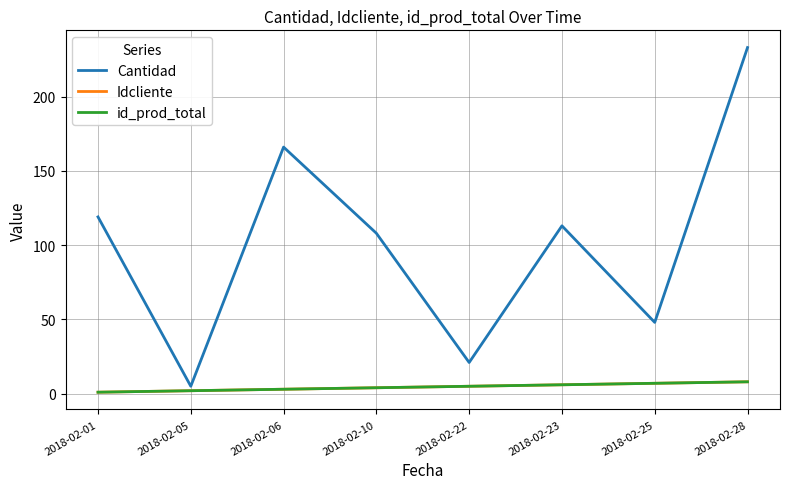

Does the chart have visible grid lines?

Yes